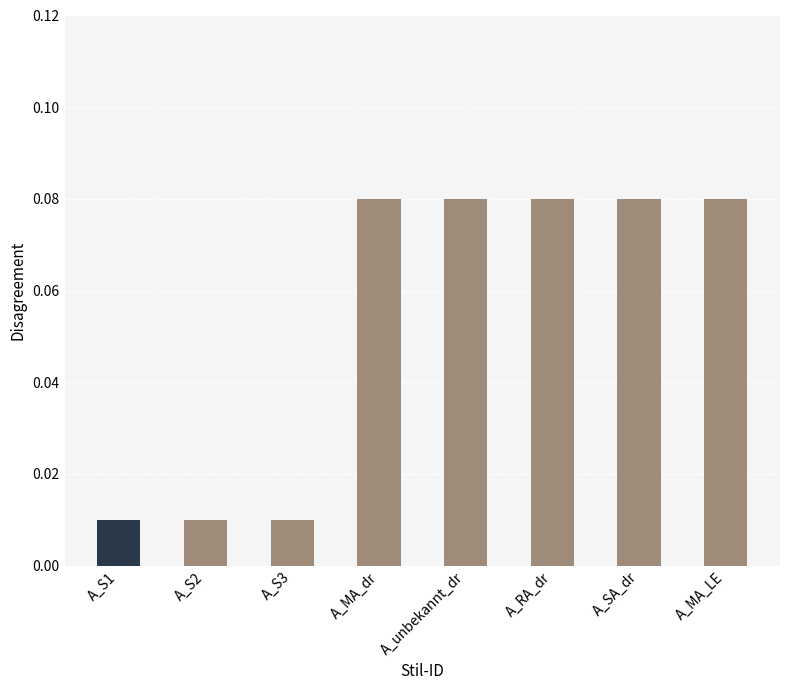

What position from the left is A_S3?

3